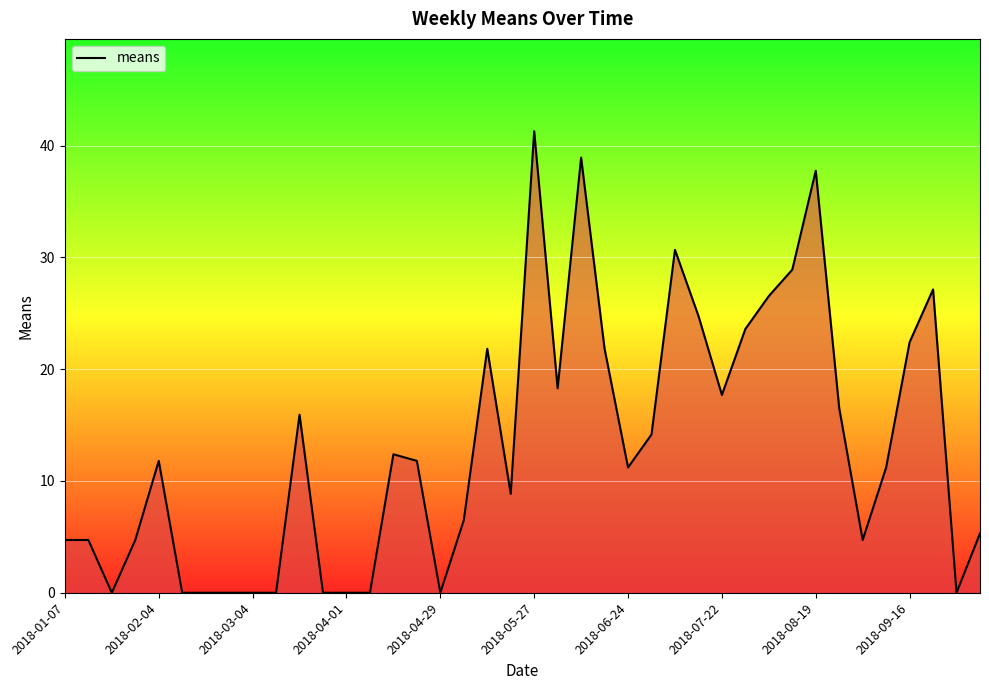

What is the greatest value displayed?

41.3